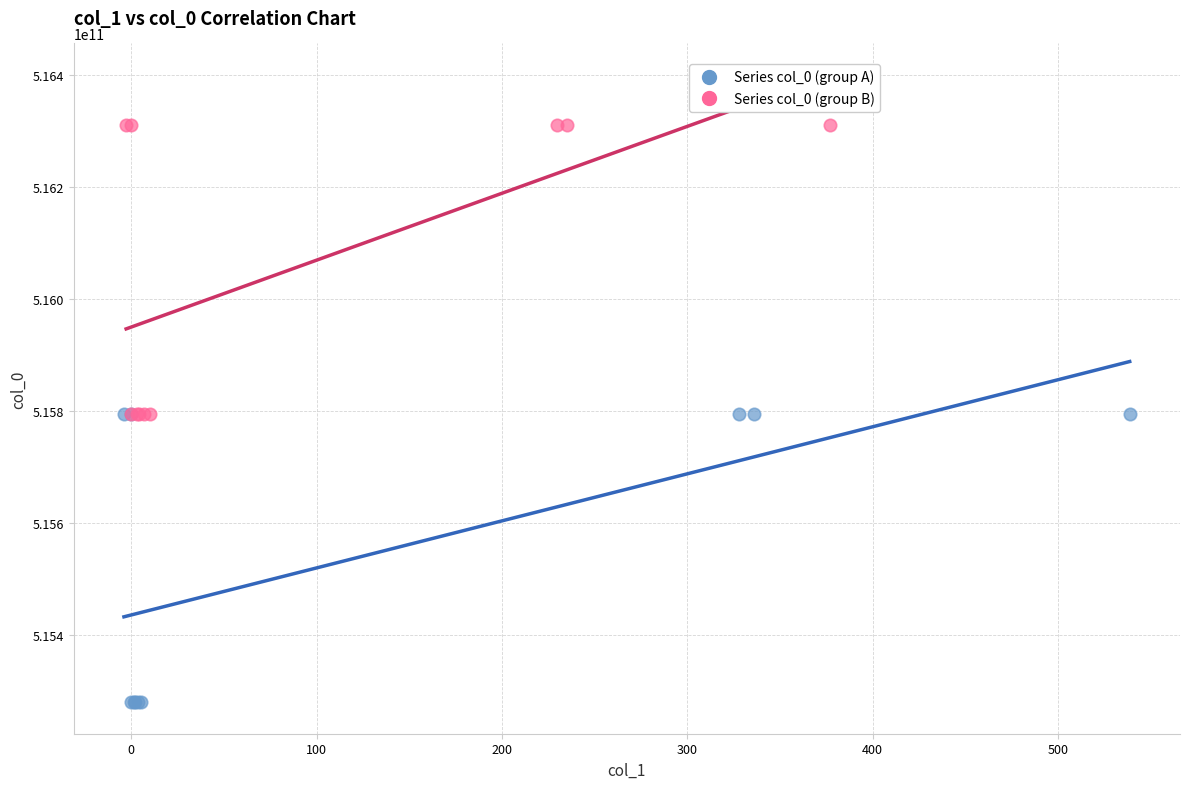

Which series contains the highest Y value?

Series col_0 (group B)